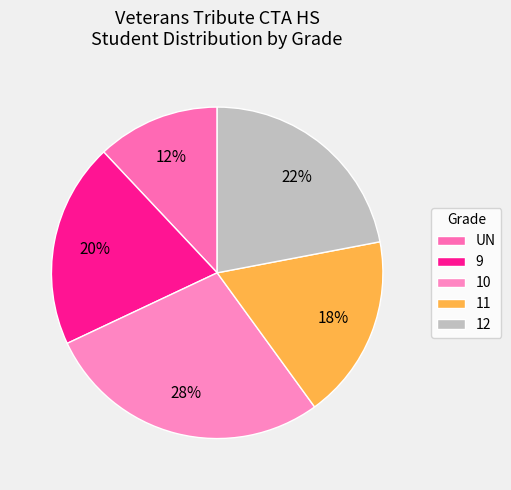

The 11 slice represents 9% of the pie. True or false?

False